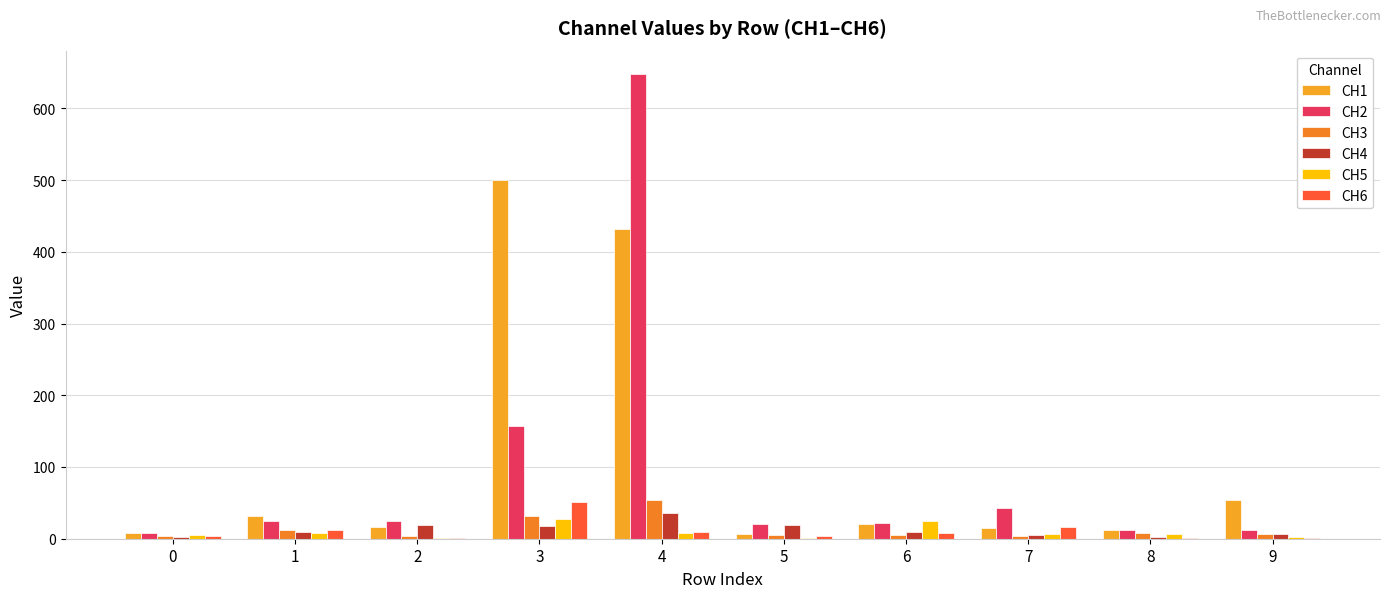

How many data points does each series have?

10